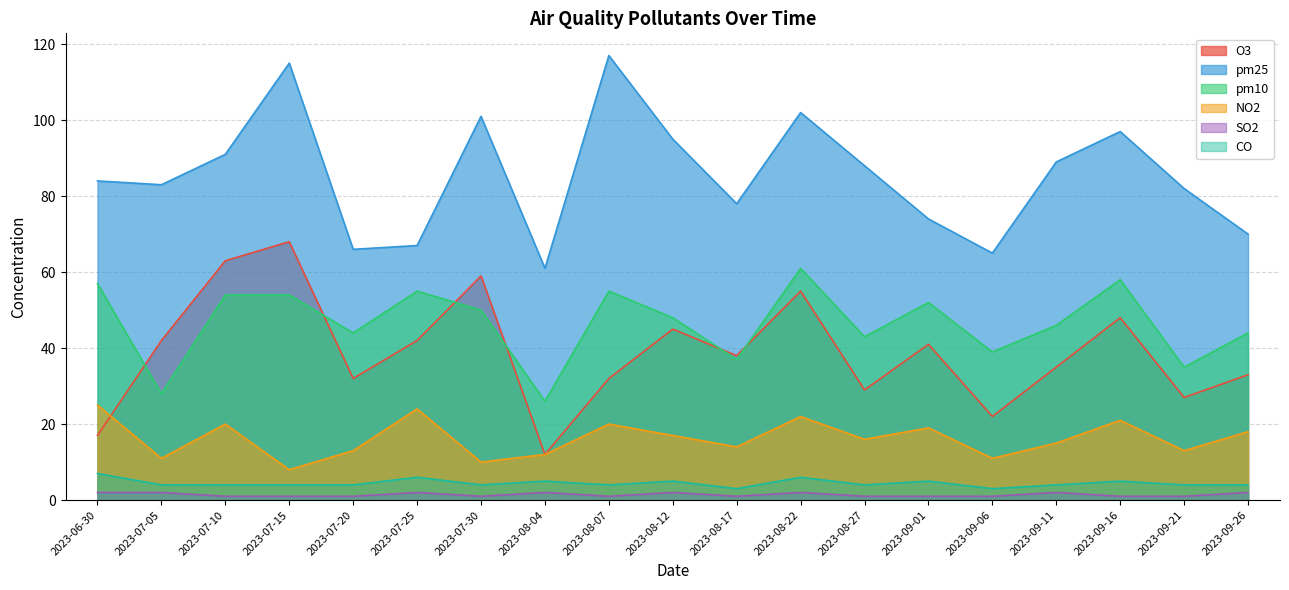

Between 2023-07-20 and 2023-08-27, which is larger?

2023-07-20